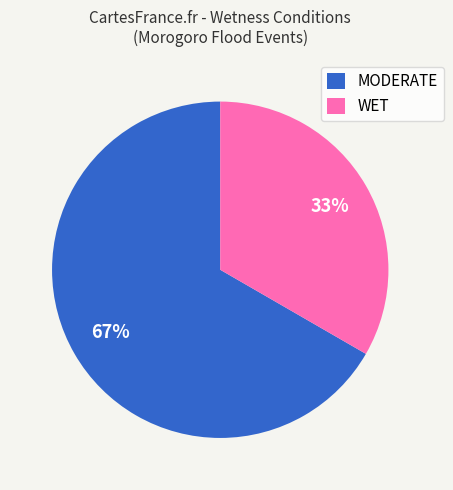

Rank the categories by value from highest to lowest.

MODERATE, WET